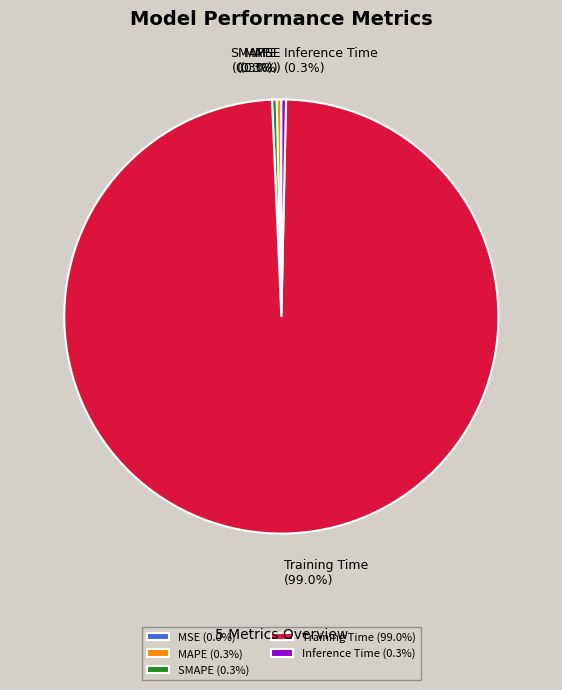

How much of the chart is everything except MAPE?

99.7%